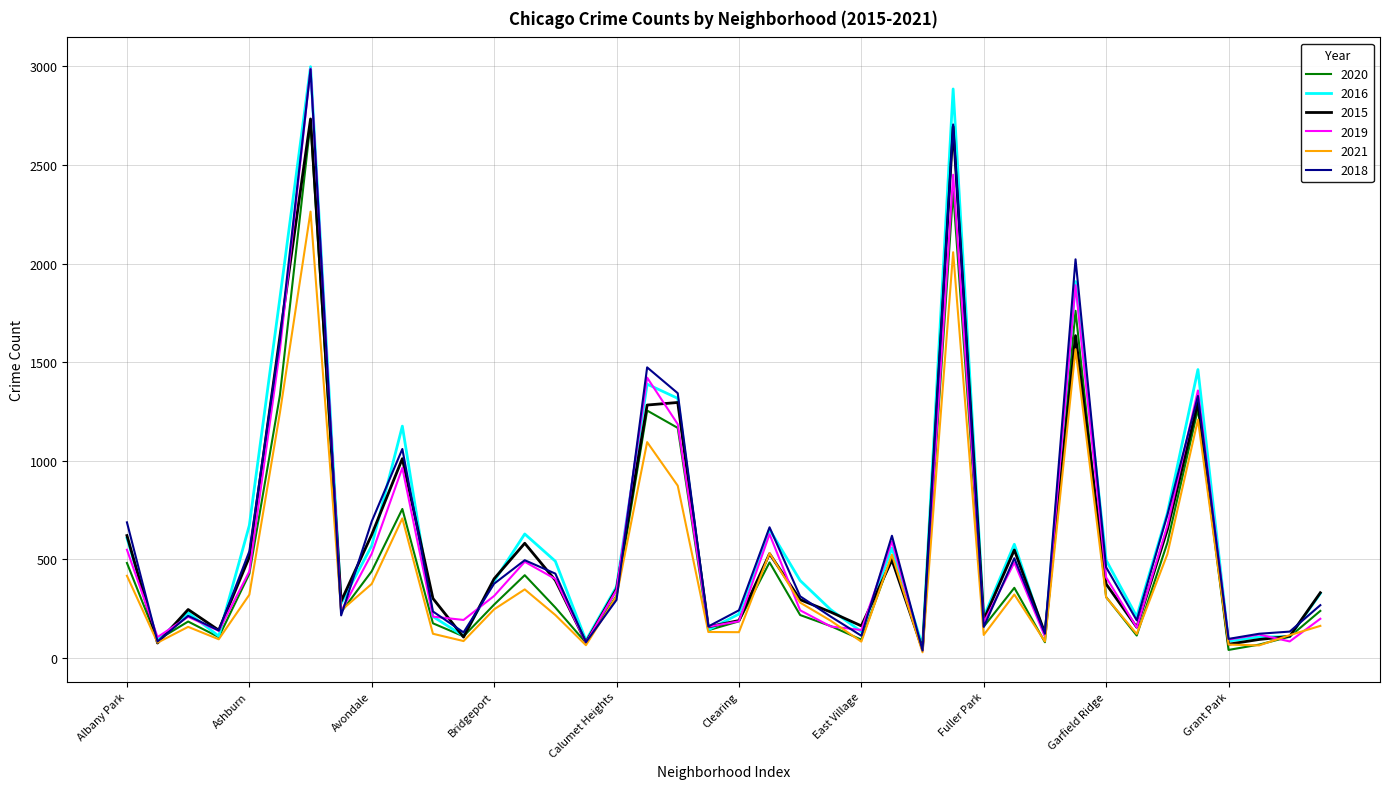

What is the maximum value for 2018?

2986